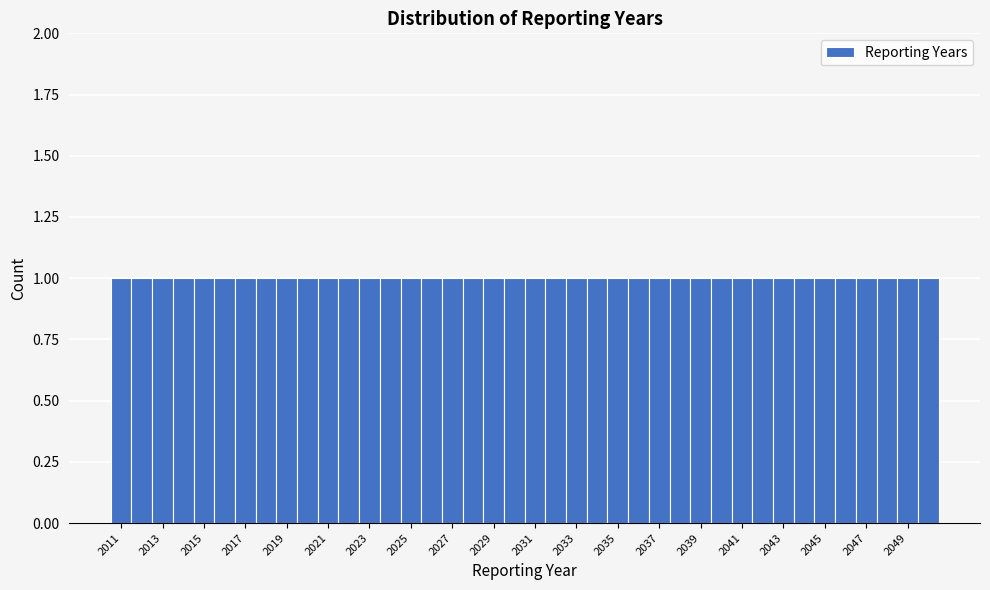

How tall is the bar that spans 2016.5 to 2017.5 on the x-axis? Neither the bar edges nor the heights are printed on the chart, so give them approximately, as read against the axes.

1